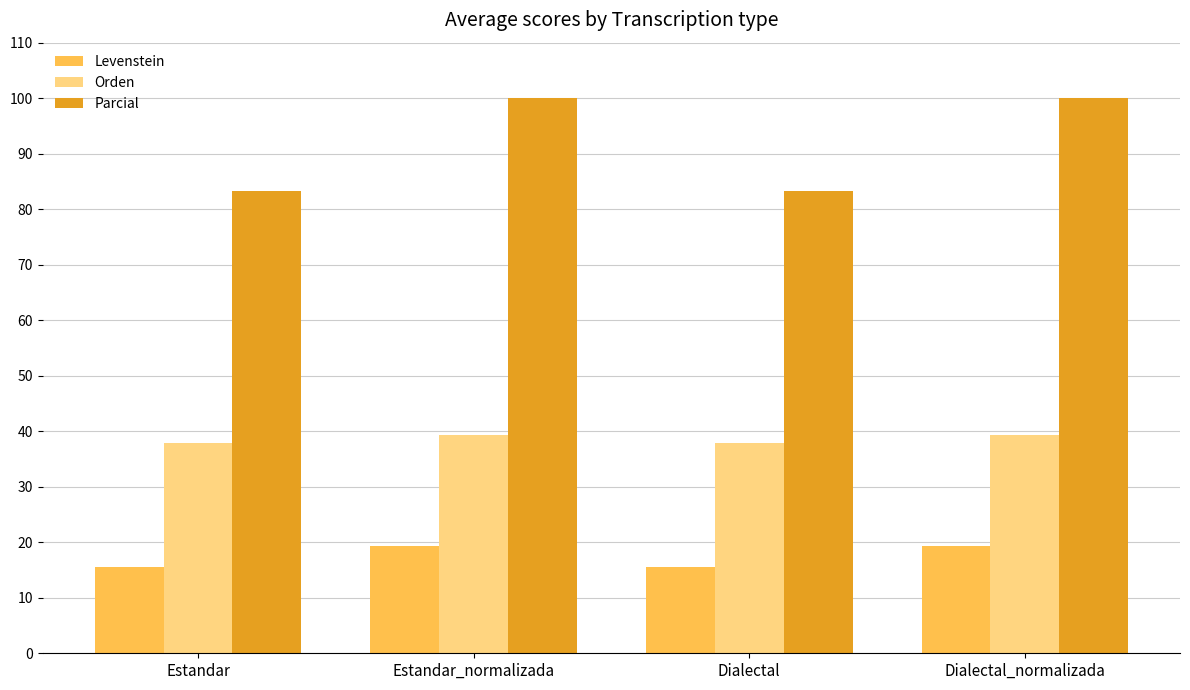

What is the value of the Levenstein bar at the 3rd from the left?

15.6